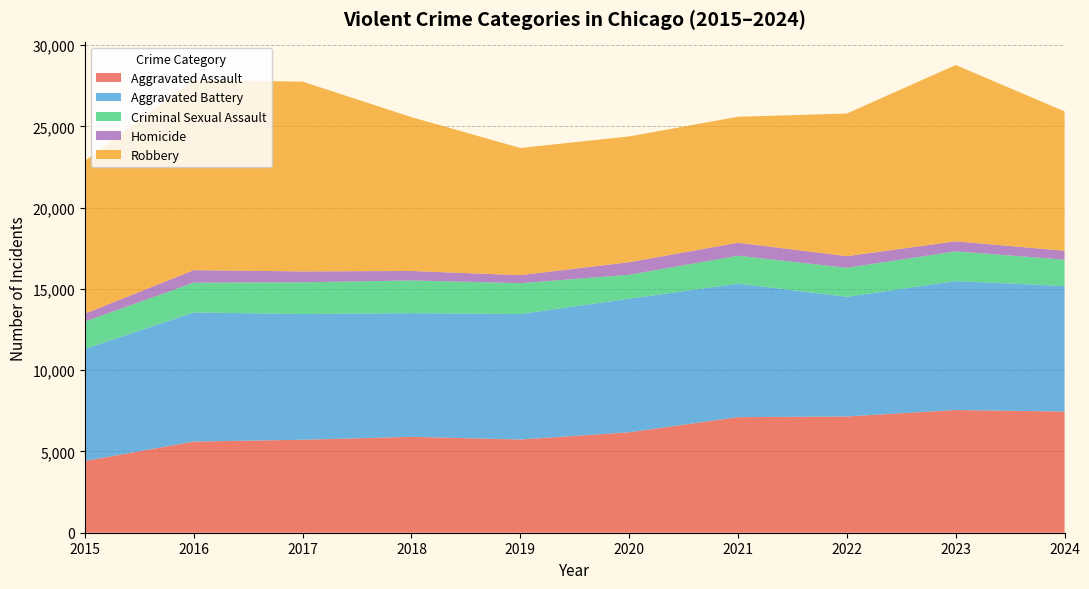

Reading left to right, list all the values displayed in this chart.

Aggravated Assault: 4412	5608	5719	5899	5735	6180	7111	7153	7549	7455
Aggravated Battery: 6901	7945	7736	7611	7719	8218	8212	7364	7936	7719
Criminal Sexual Assault: 1679	1832	1953	2011	1901	1472	1720	1783	1826	1624
Homicide: 488	770	668	583	491	773	799	714	619	548
Robbery: 9406	11691	11677	9464	7825	7739	7749	8777	10845	8576